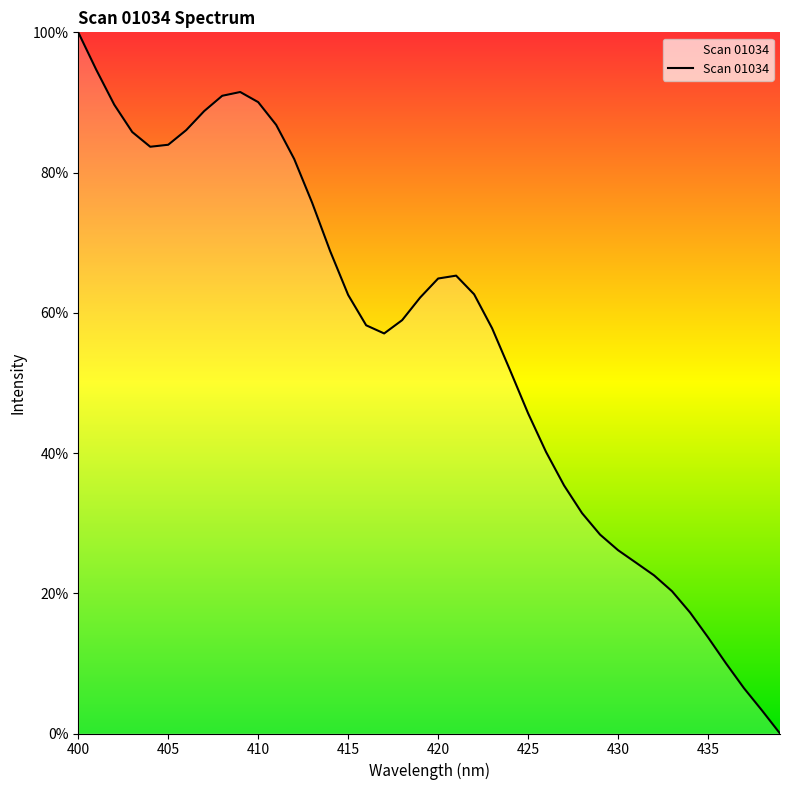

Does the chart have visible grid lines?

No